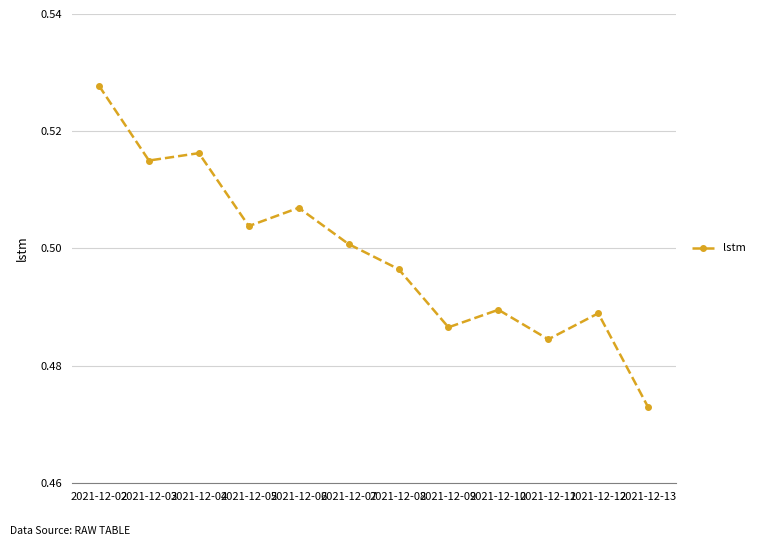

Where is the data nearest to the value 0?

2021-12-13